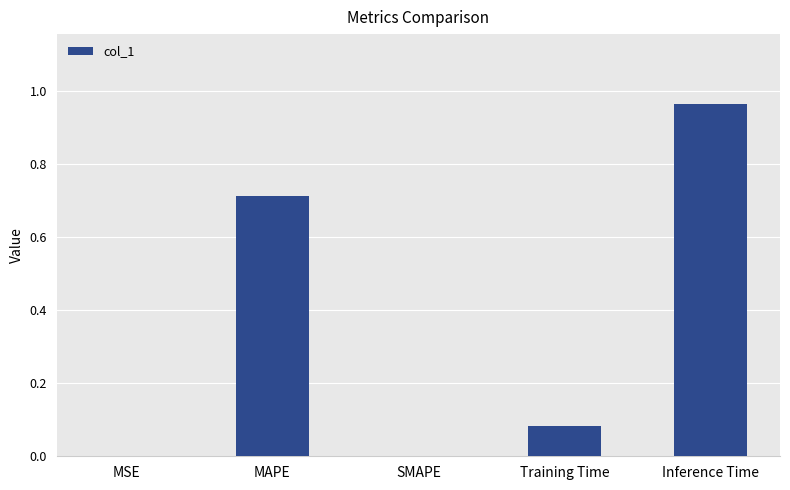

What is the sum of all values?

1.8